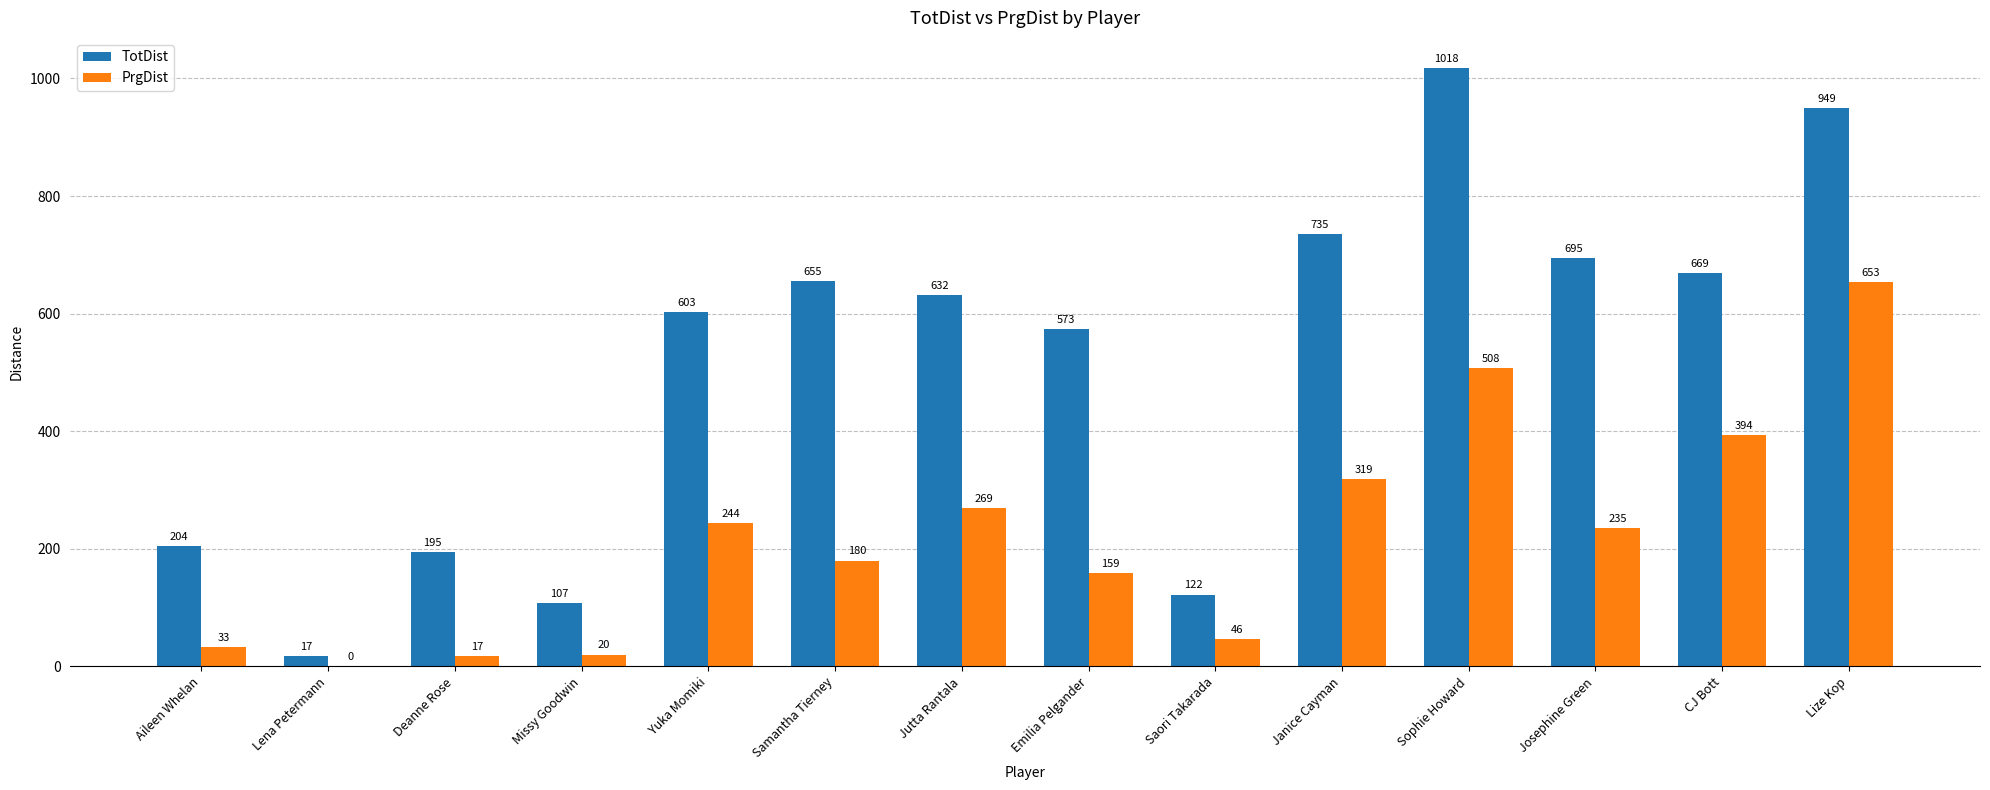

Where does the PrgDist series first go above 235?

Yuka Momiki